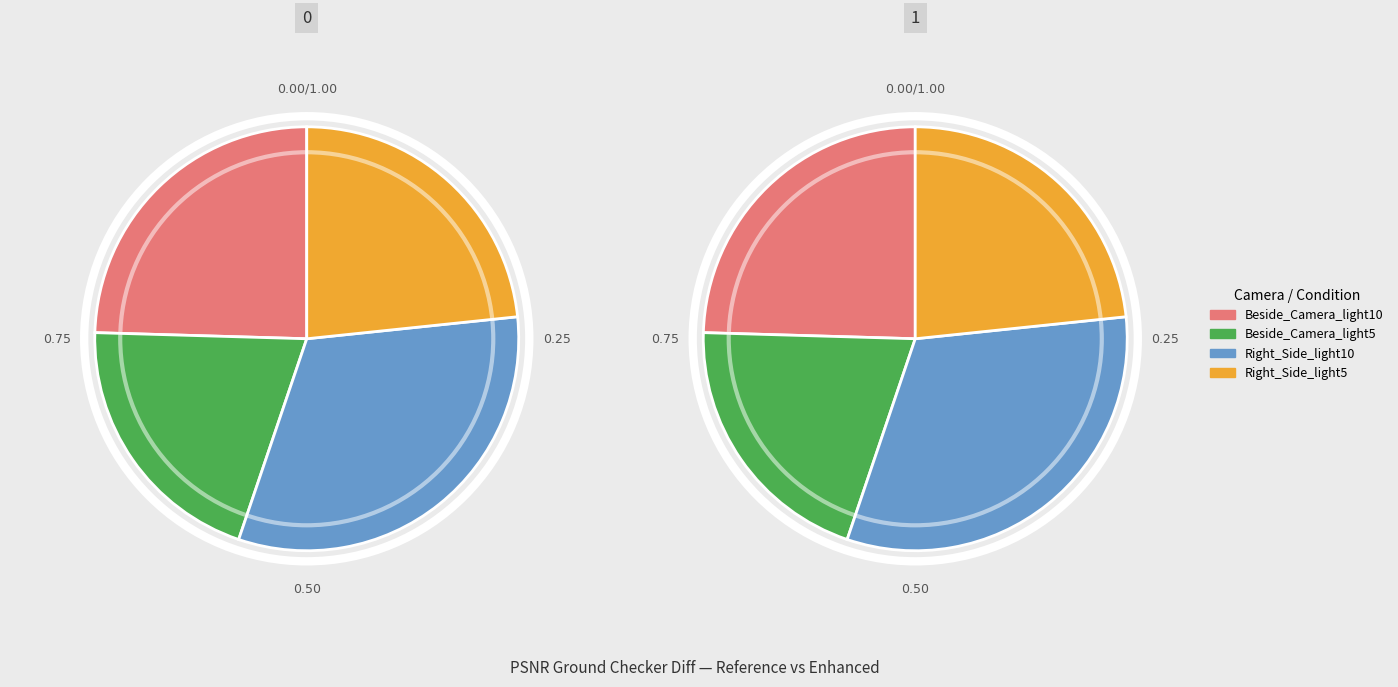

The Right_Side_light5 slice represents 23% of the pie. True or false?

True